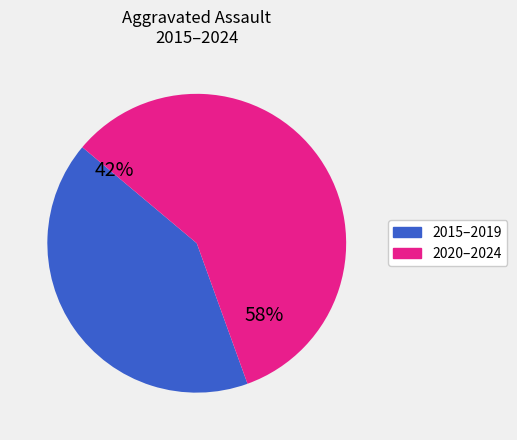

Is there any slice that represents more than half of the pie?

Yes